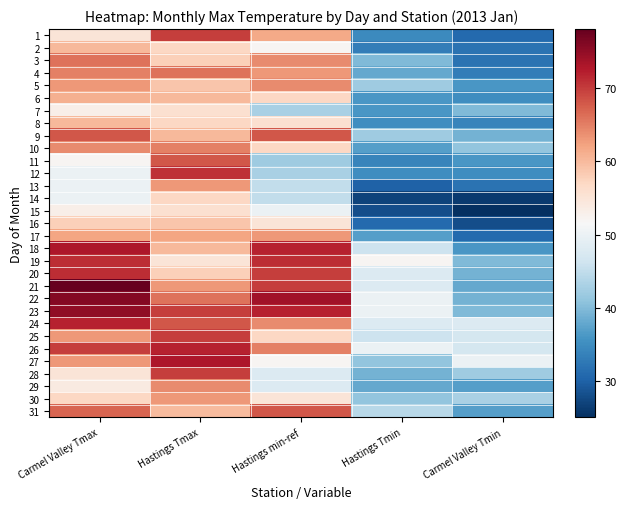

What is the spread (max minus min) of values at Carmel Valley Tmax?

28.1